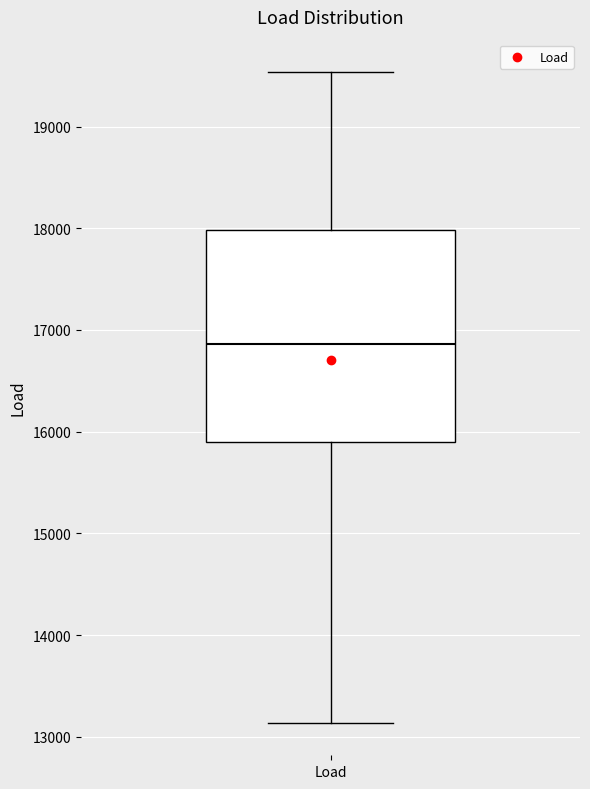

Read this box plot against the y-axis: the position of the median line, the range covered by the box, and the ends of both whiskers. The values are not printed on the chart, so give them approximately, as read against the axis.

median 16900, box 15900 to 18000, whiskers 13100 to 19500